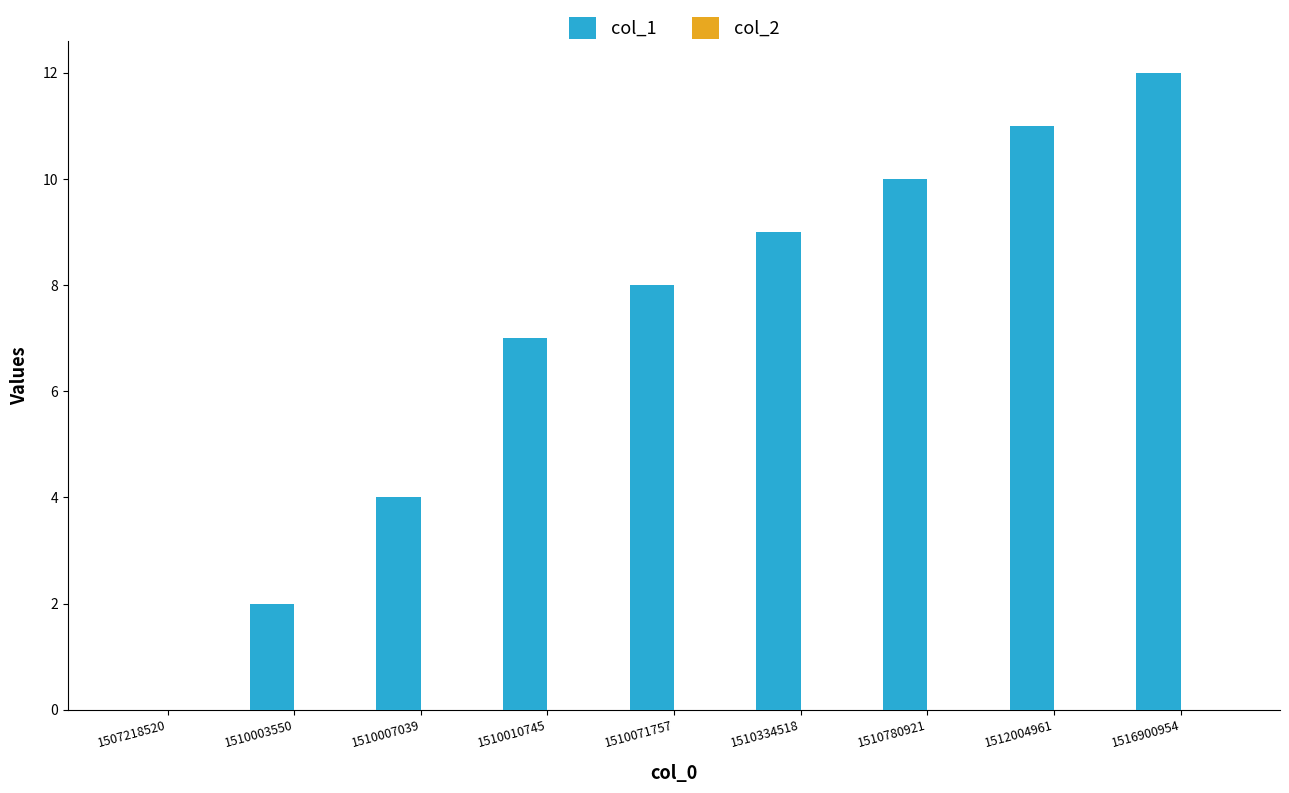

Are the bars grouped side by side (vs. stacked)?

No